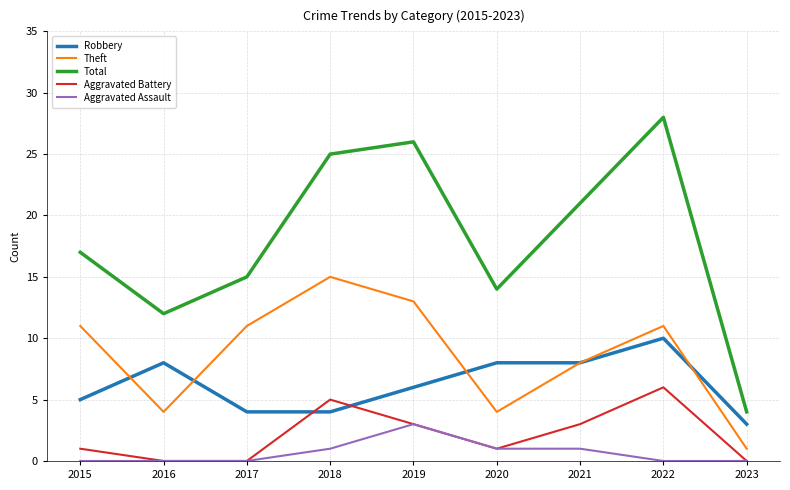

True or false: Aggravated Assault and Theft cross at least once.

False